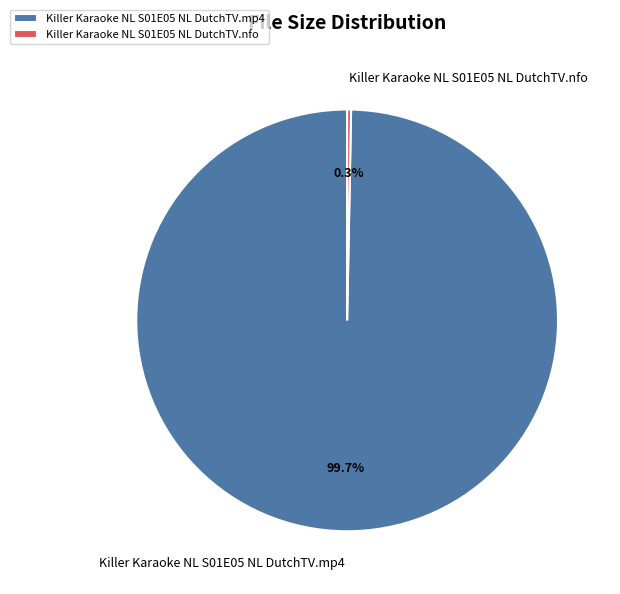

To the nearest percent, what percentage of the pie is Killer Karaoke NL S01E05 NL DutchTV.mp4?

100%